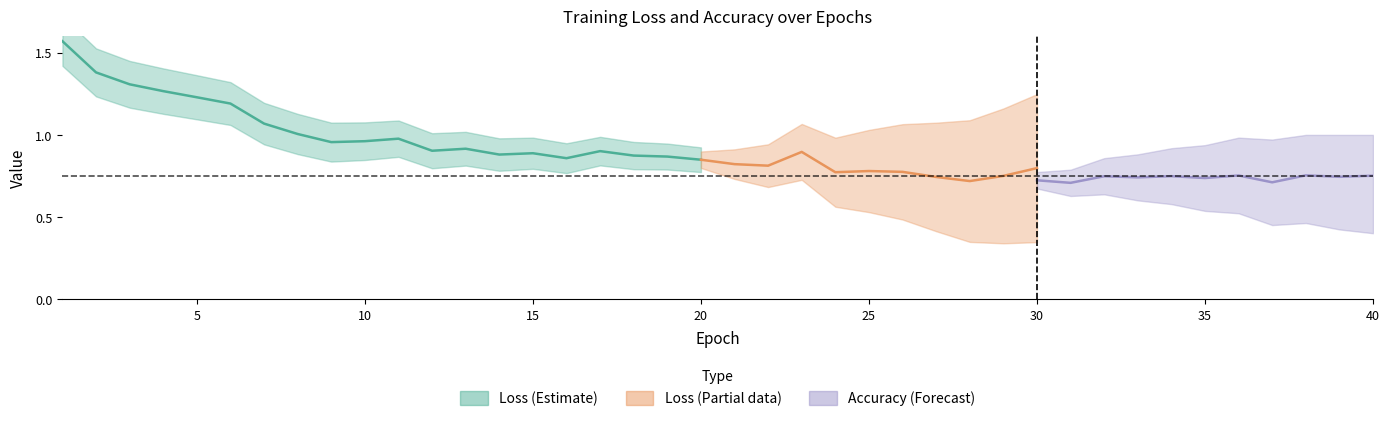

Is the value of loss at 13 greater than the value of accuracy at 36?

Yes